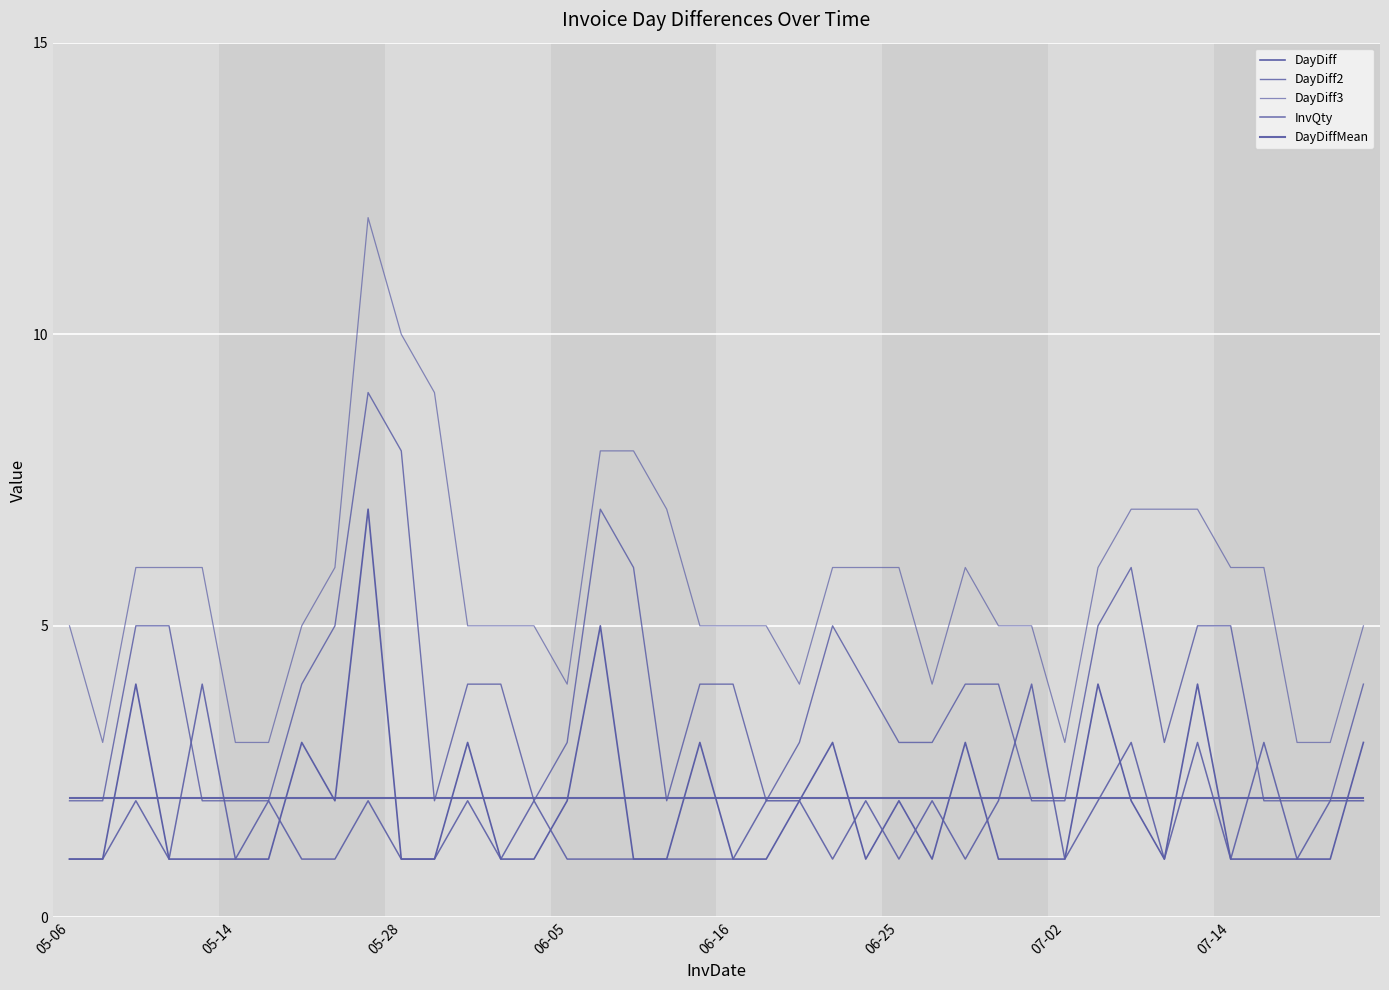

Does the chart have visible grid lines?

Yes